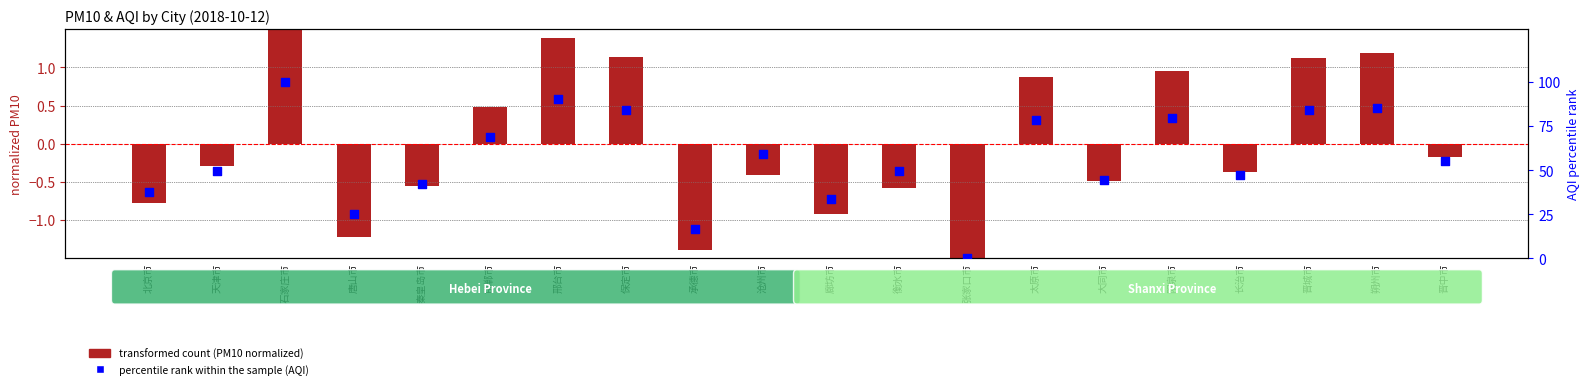

What are all the series names shown in the legend?

transformed count (PM10 normalized), percentile rank within the sample (AQI)